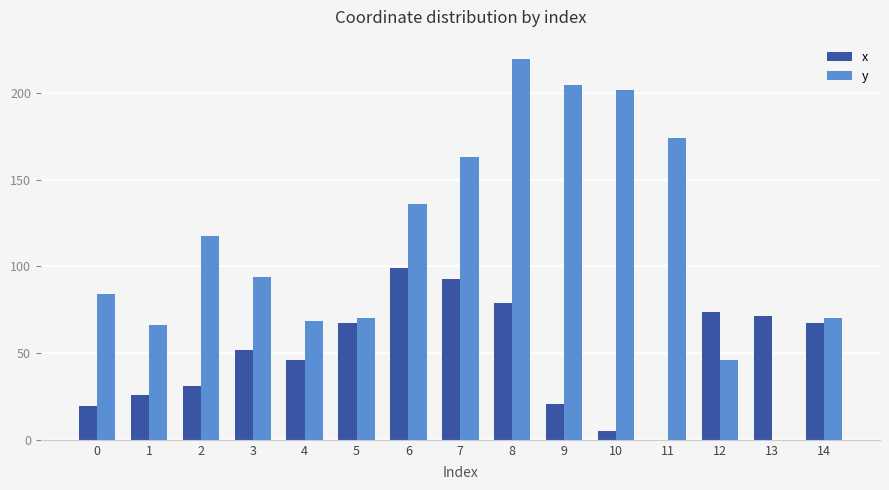

What is the sum of the x values at 8 and 2?

110.2